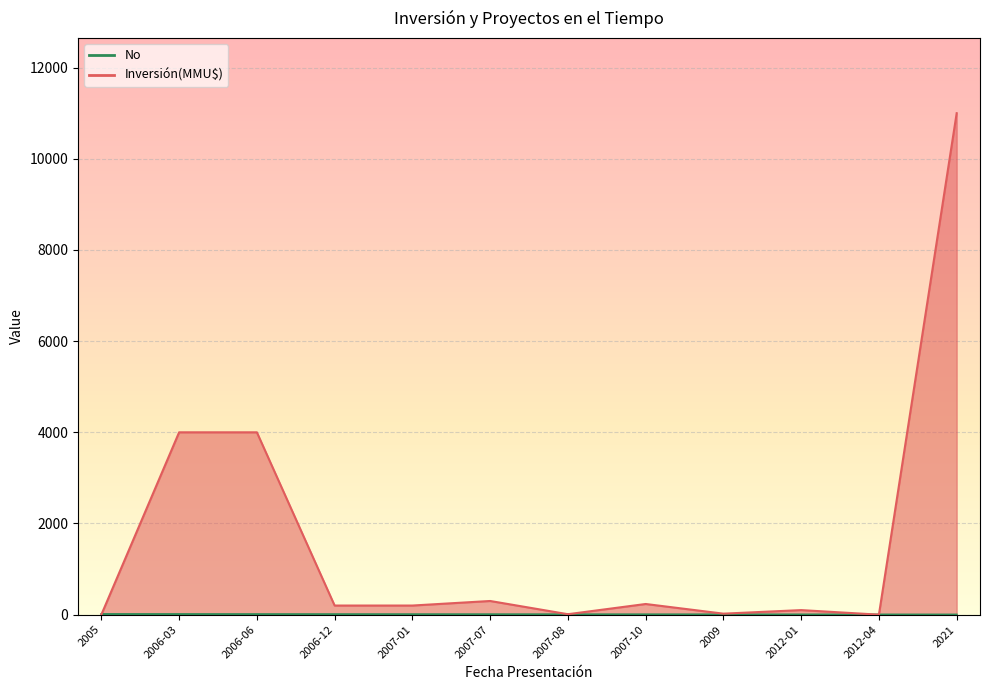

The Inversión(MMU$) series shows 7153 at 2021. True or false?

False